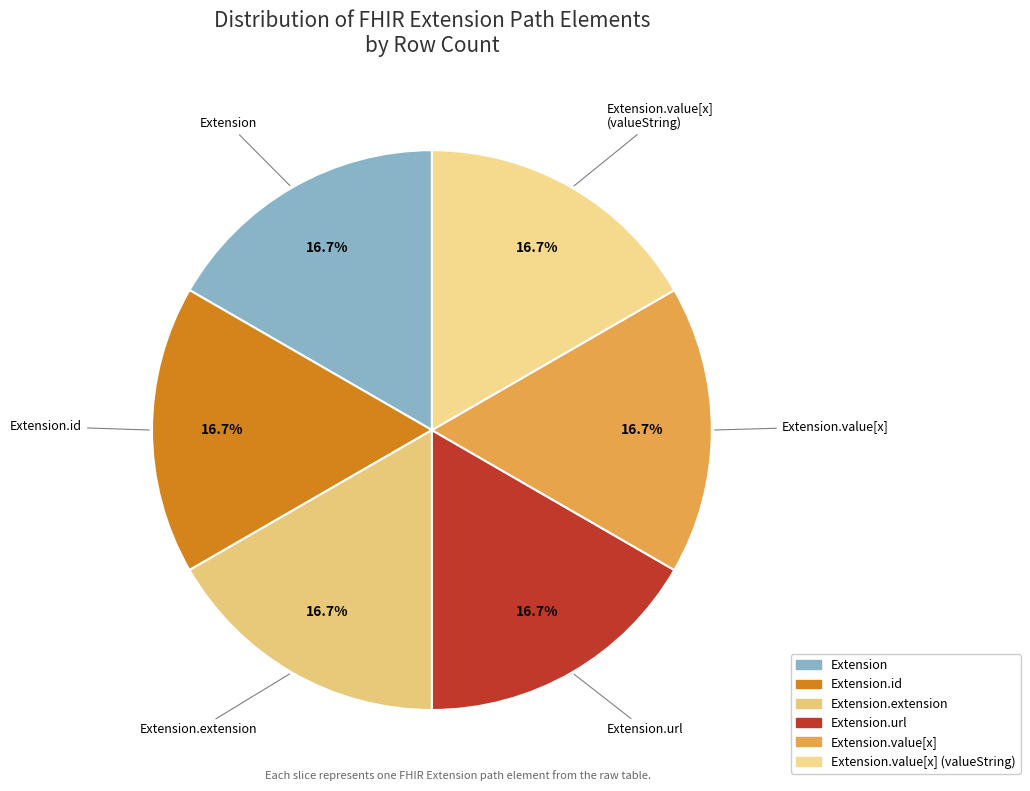

Count the number of slices in the pie.

6